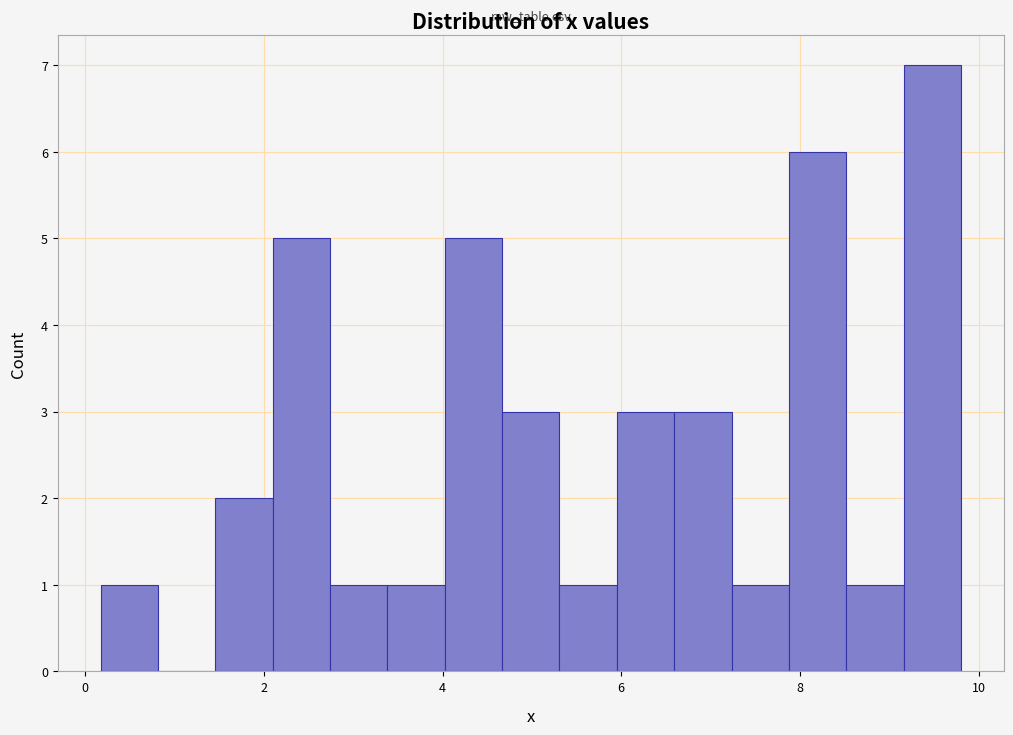

Around what value on the x-axis is the tallest bar? Give the approximate position of its centre, as read against the axis.

9.4